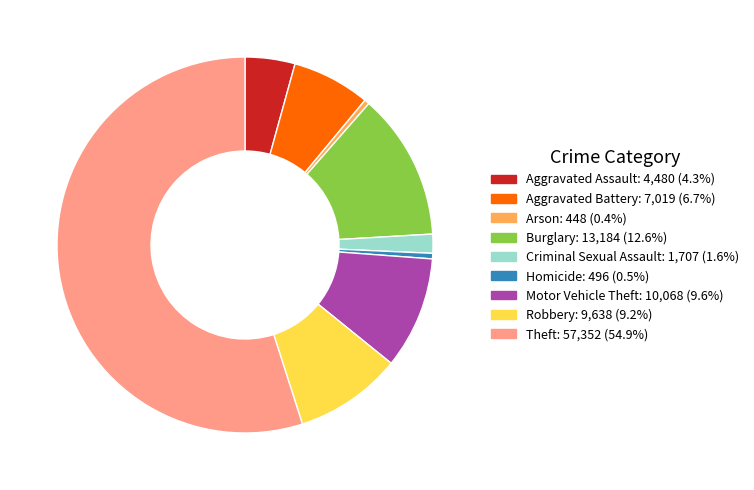

Between Robbery and Aggravated Battery, which is larger?

Robbery